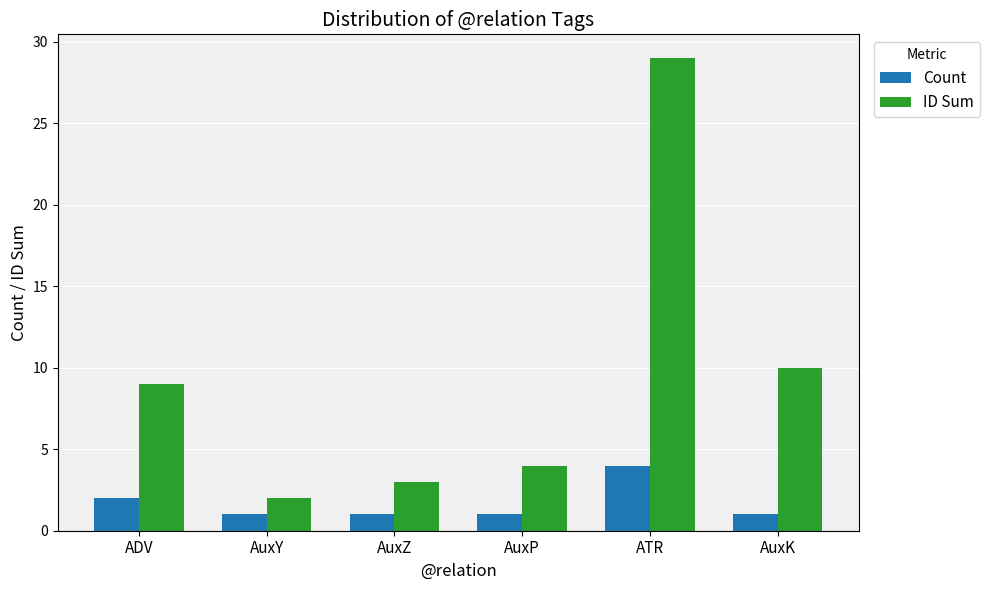

What is the label of the 2nd bar from the right?

ATR